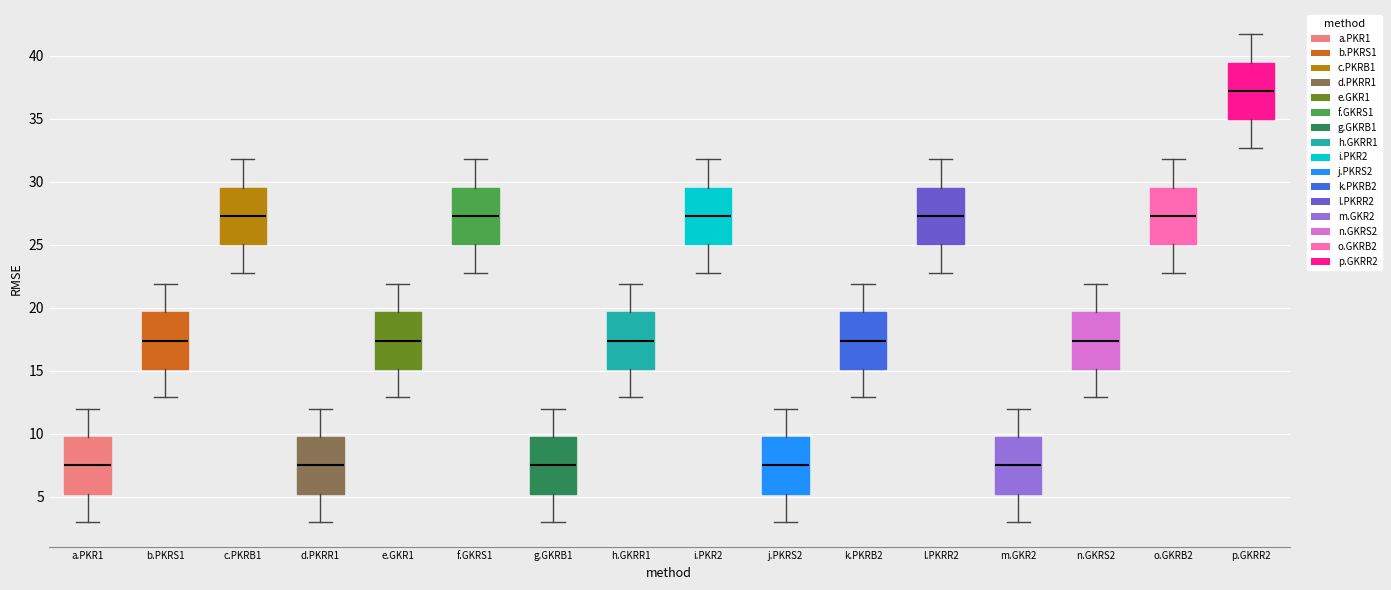

Where is the upper edge of the box for m.GKR2 on the y-axis? The values are not printed on the chart, so give them approximately, as read against the axis.

10.0